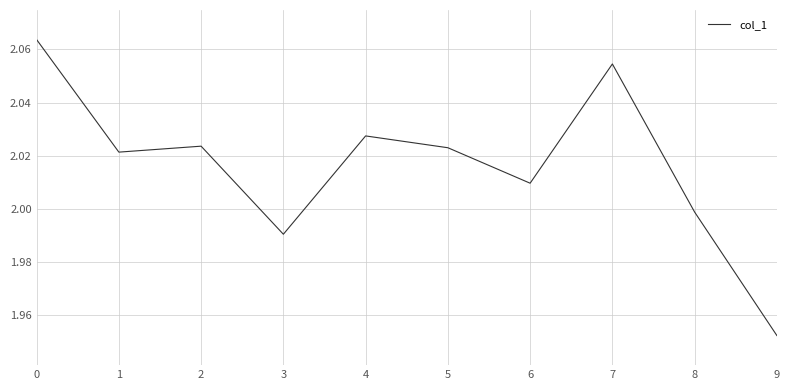

The value at 5 is 2.0. True or false?

True